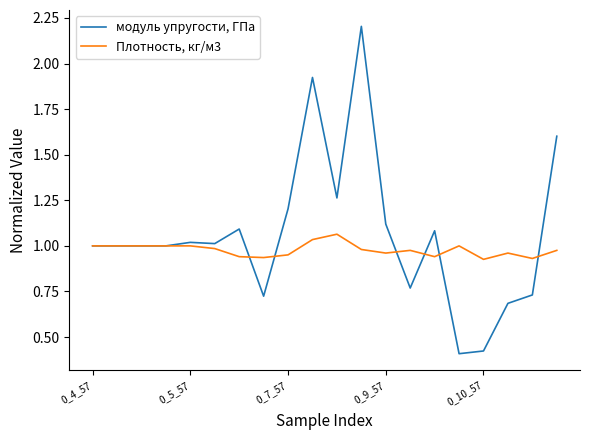

Which series has the largest total across all categories?

модуль упругости, ГПа